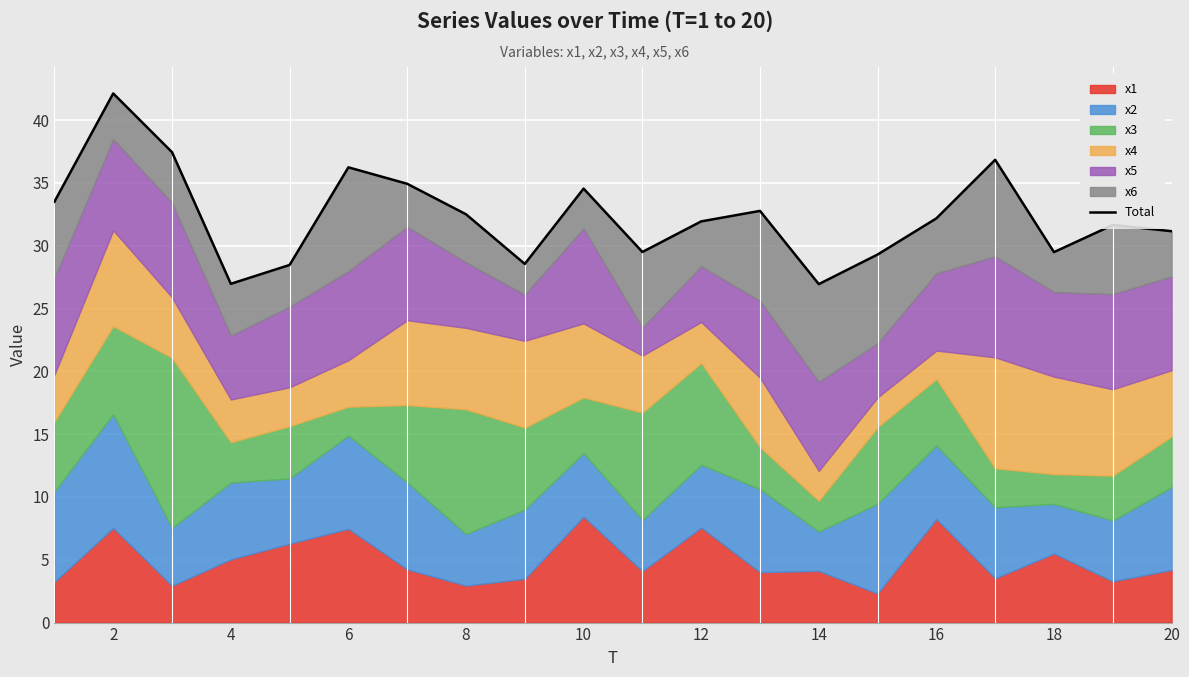

Count the number of values greater than 32.

10